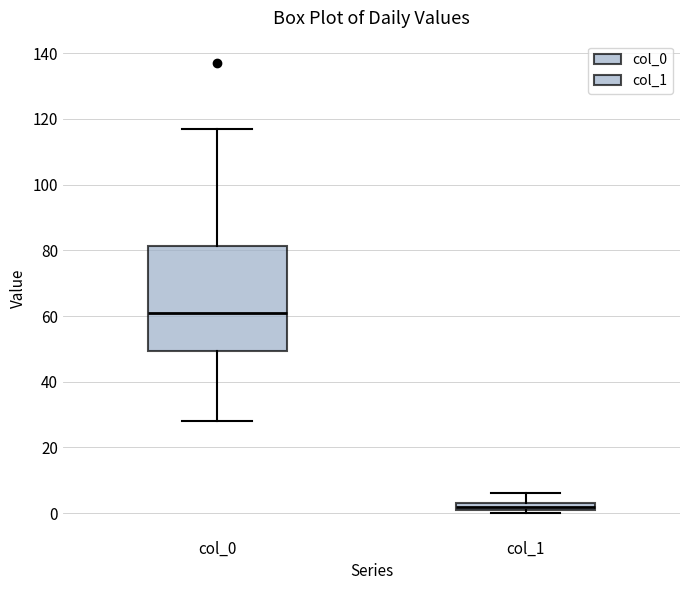

Which box's median line is the lowest?

col_1